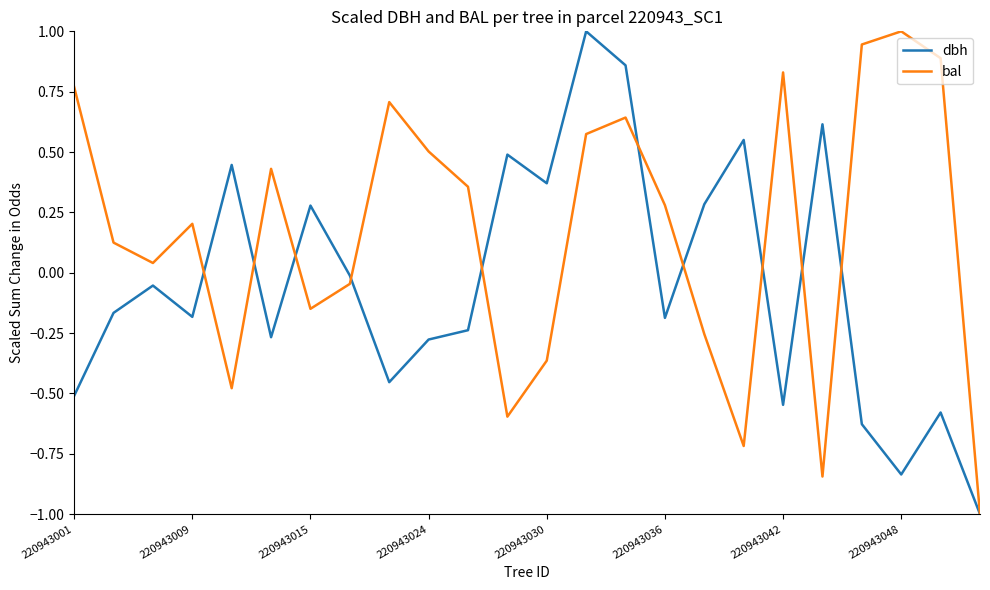

What is the minimum value for dbh?

-1.0